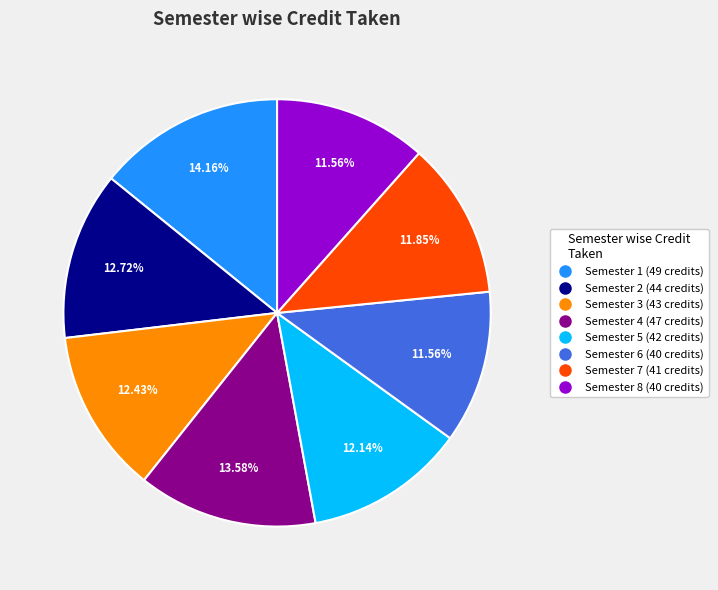

To the nearest percent, what percentage of the pie is Semester 5?

12%